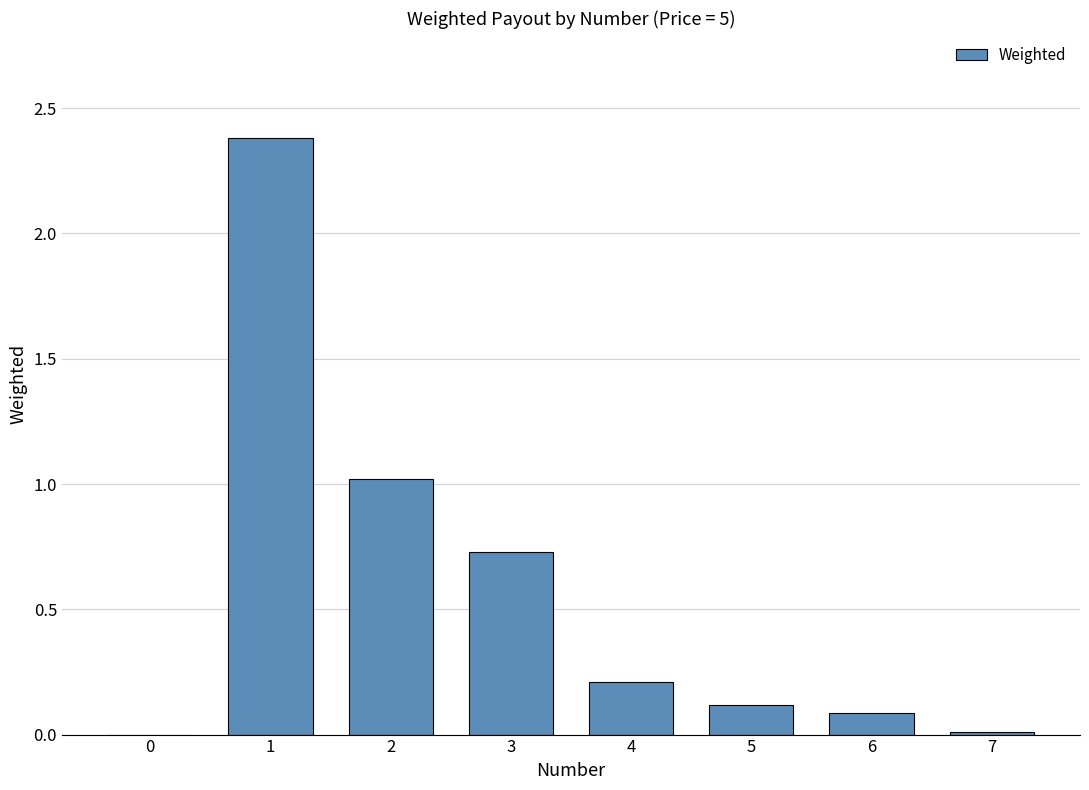

How many values are above zero?

7